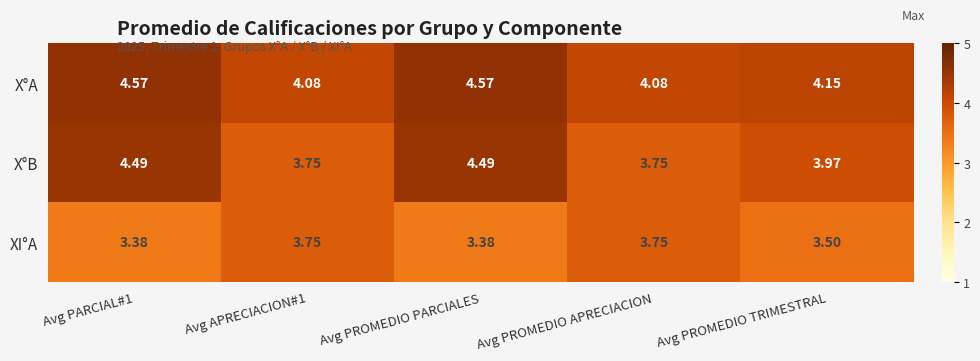

Between Avg PROMEDIO PARCIALES and Avg PROMEDIO APRECIACION, which series saw the biggest shift?

X°B